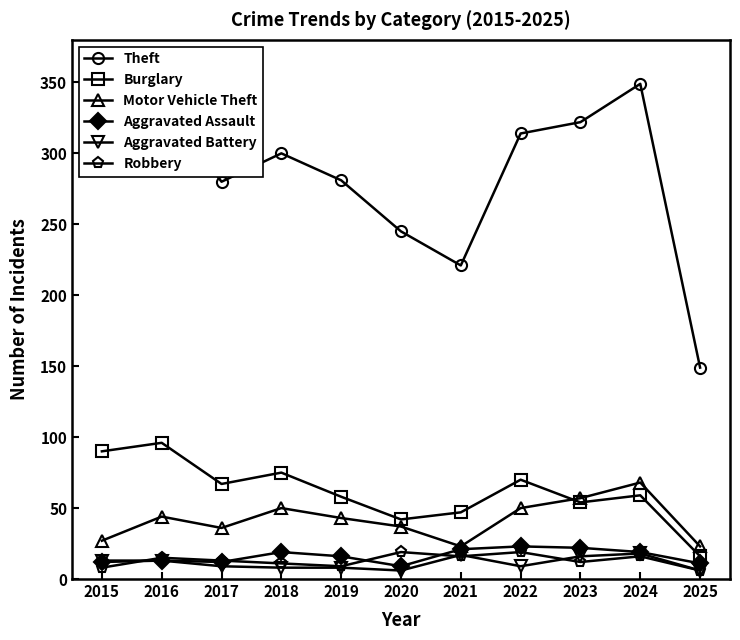

What is the total value across all series at 2021?

345